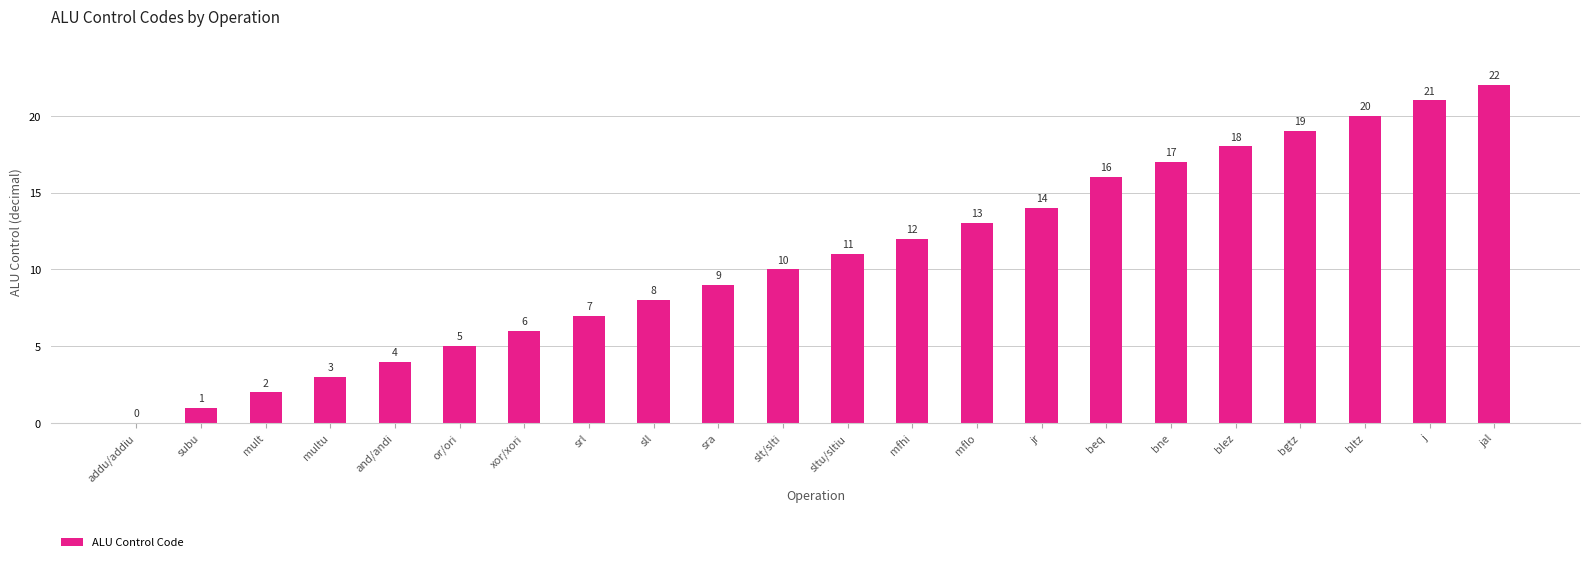

What is the sum of all values?

238